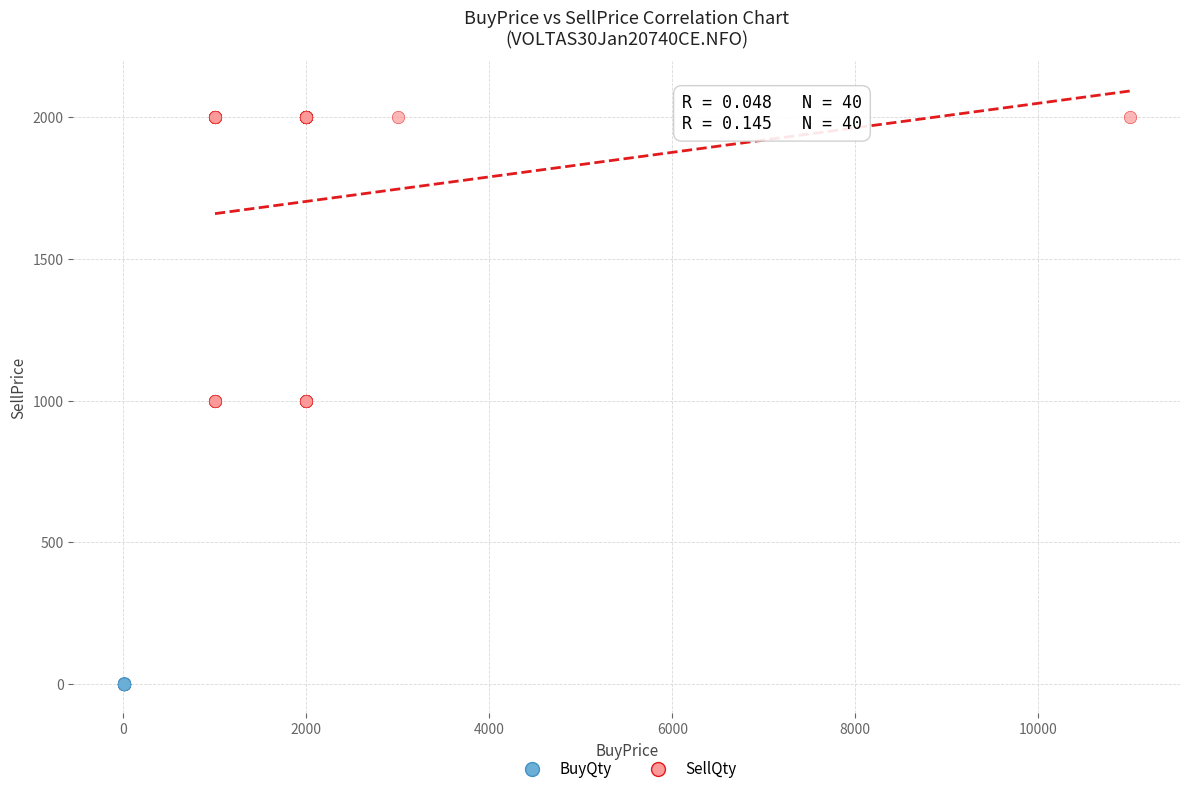

What are all the series names shown in the legend?

BuyQty, SellQty